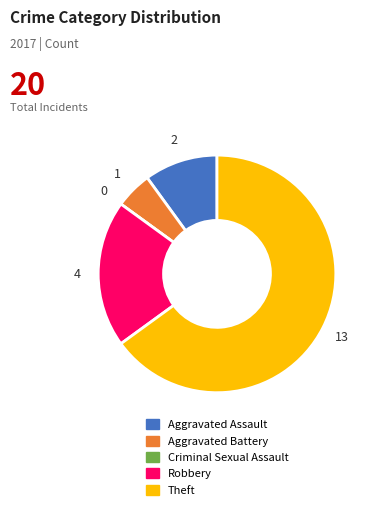

Which slice is the largest?

Theft